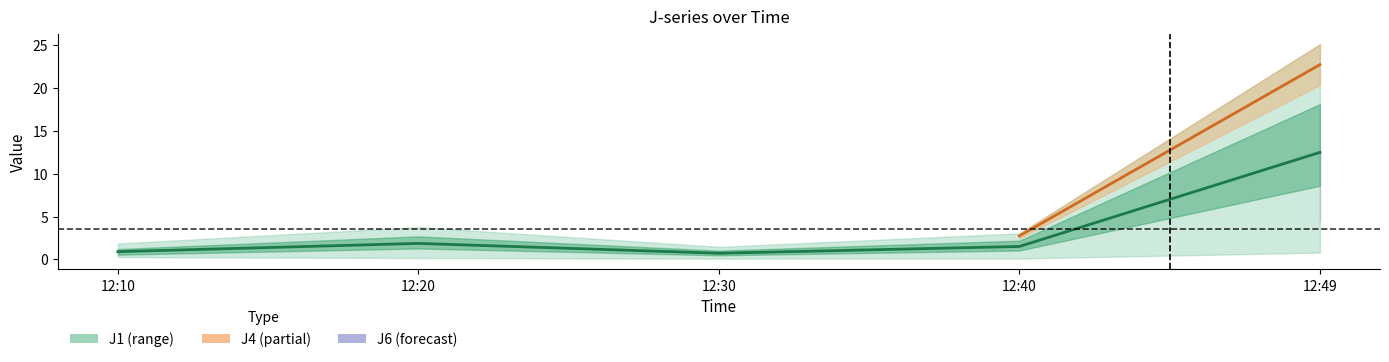

How many data points in J1 are less than 1?

2